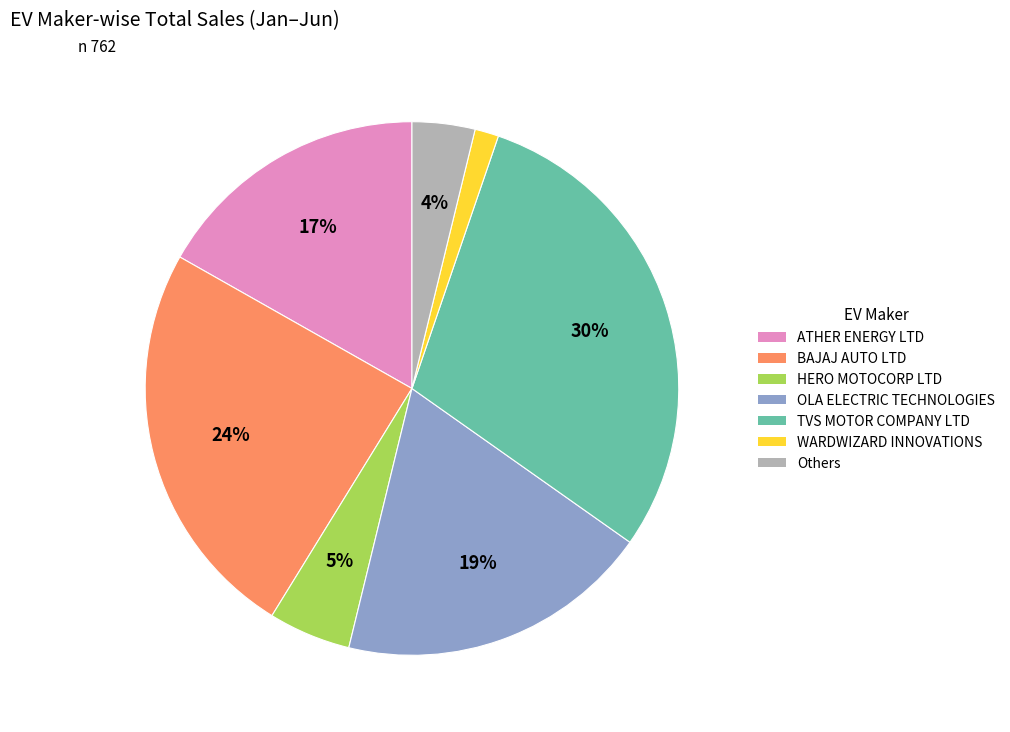

To the nearest percent, what percentage of the pie is BAJAJ AUTO LTD?

24%